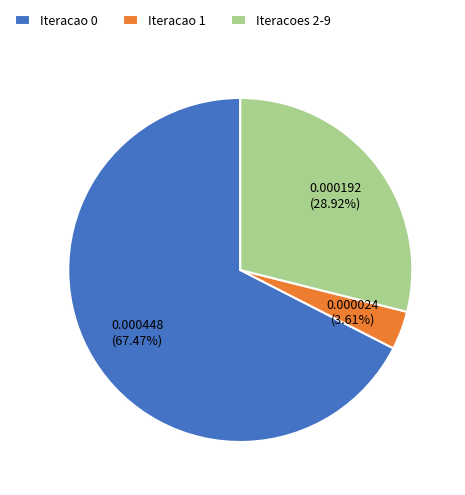

Count the number of slices in the pie.

3